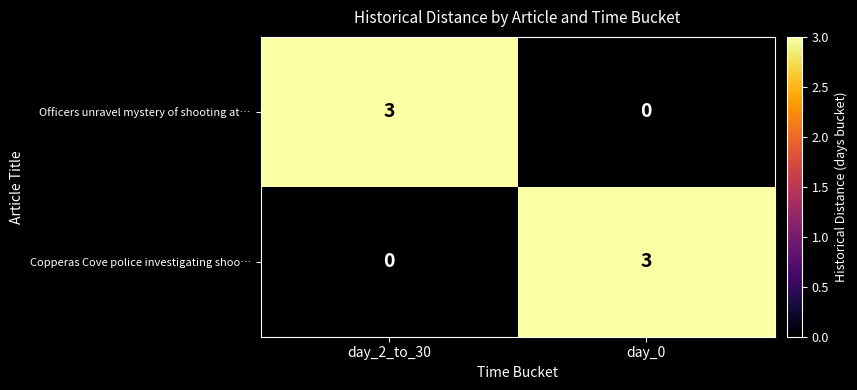

What is the difference between the highest and lowest values at day_0?

3